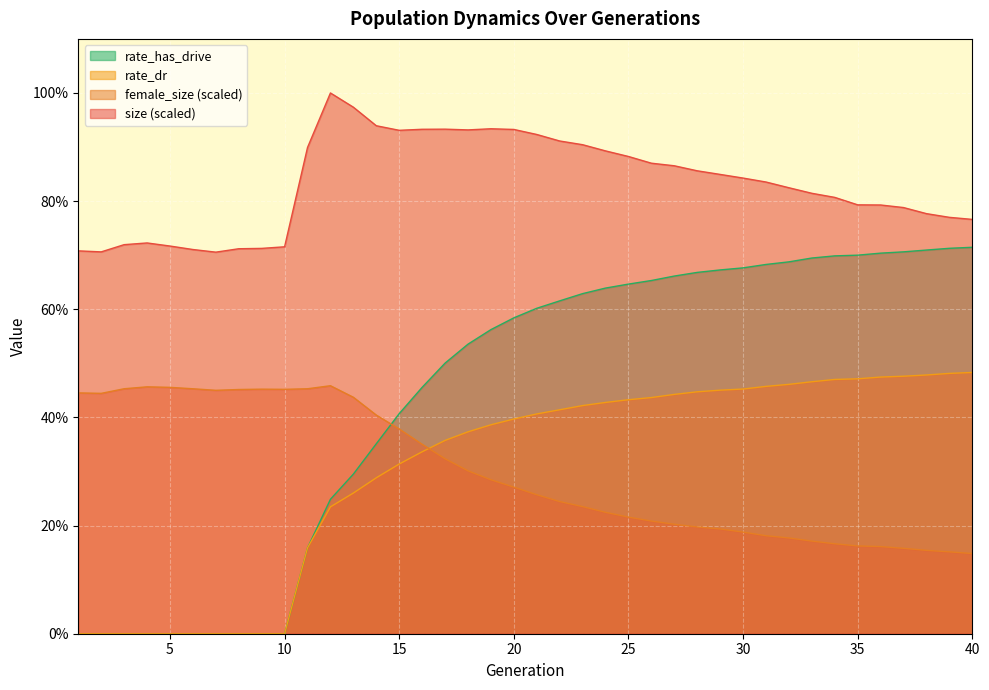

Is it true that size equals 0.9 at 14?

True